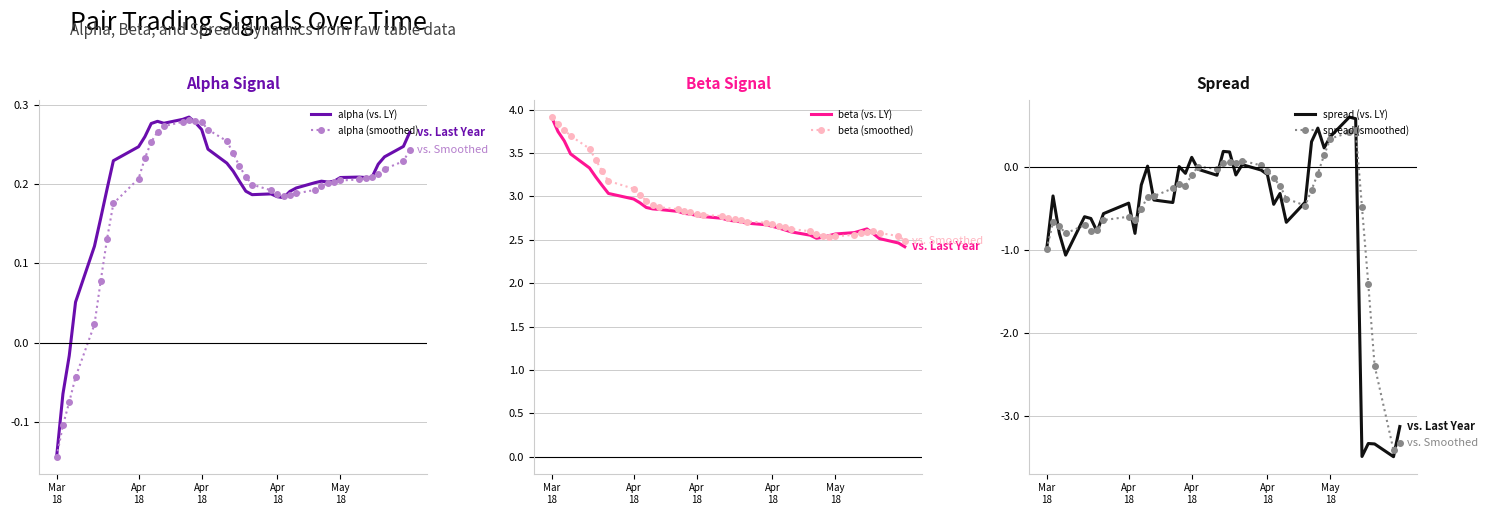

How many interior local peaks does the alpha (vs. LY) series have?

5